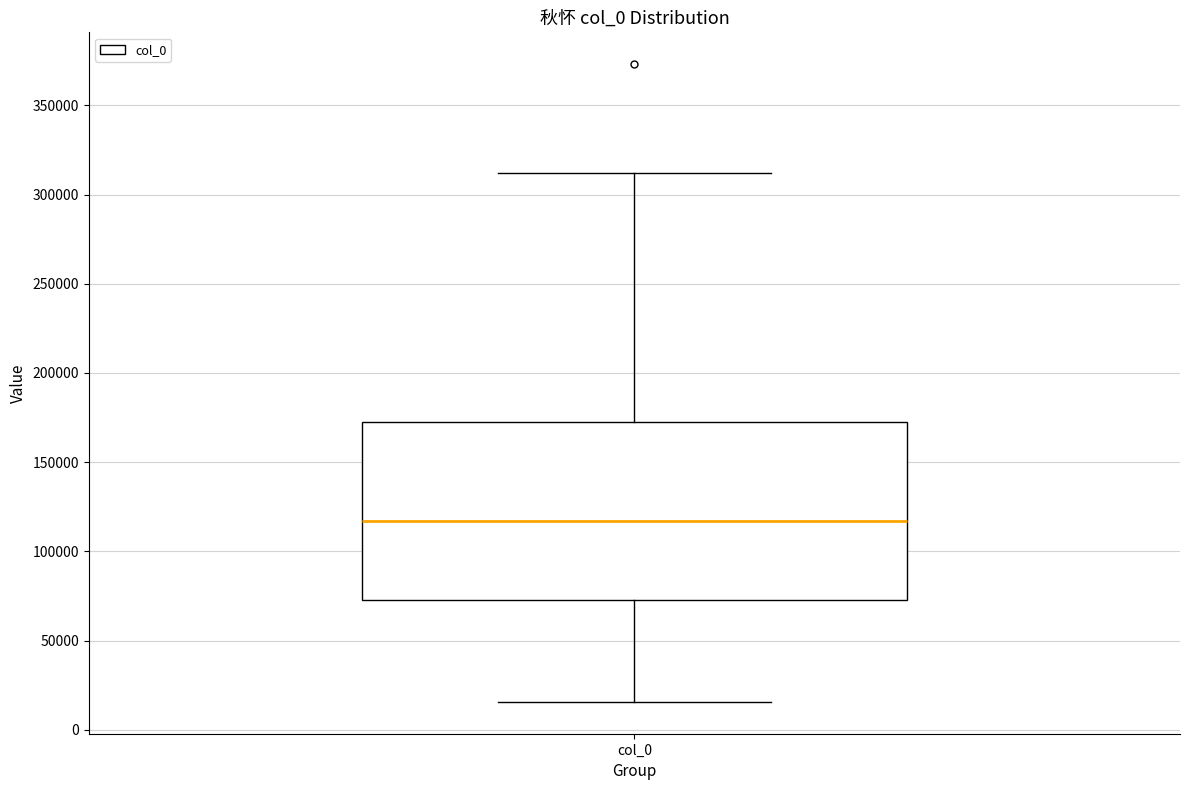

Where does the upper whisker of the box for col_0 end on the y-axis? The values are not printed on the chart, so give them approximately, as read against the axis.

310000